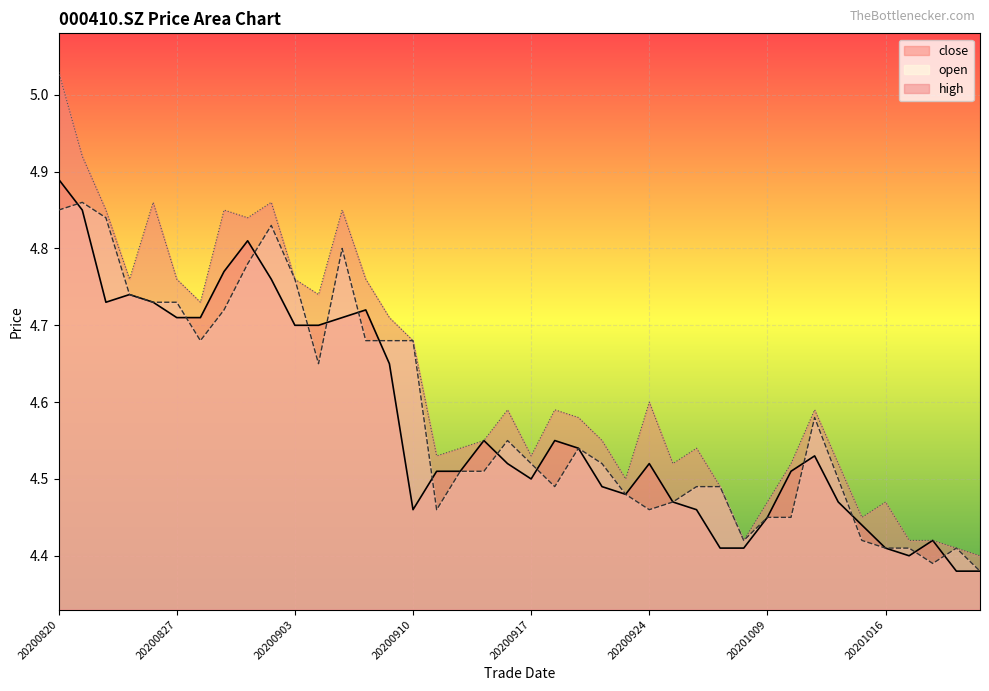

Which series has the widest spread of values?

high